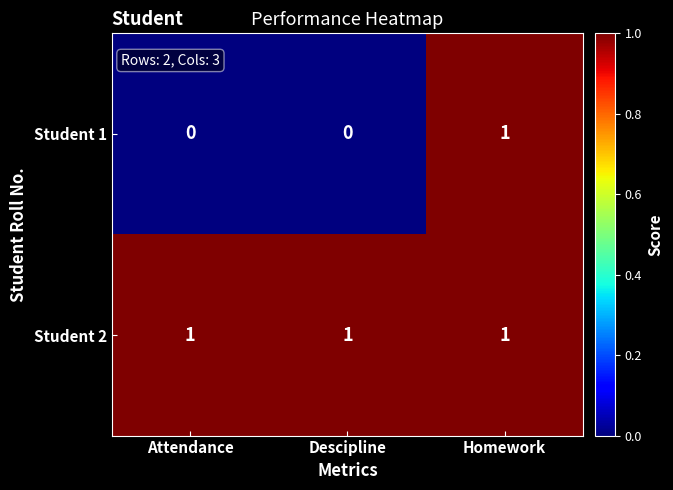

Rank the series by their average value, from highest to lowest.

Student 2, Student 1